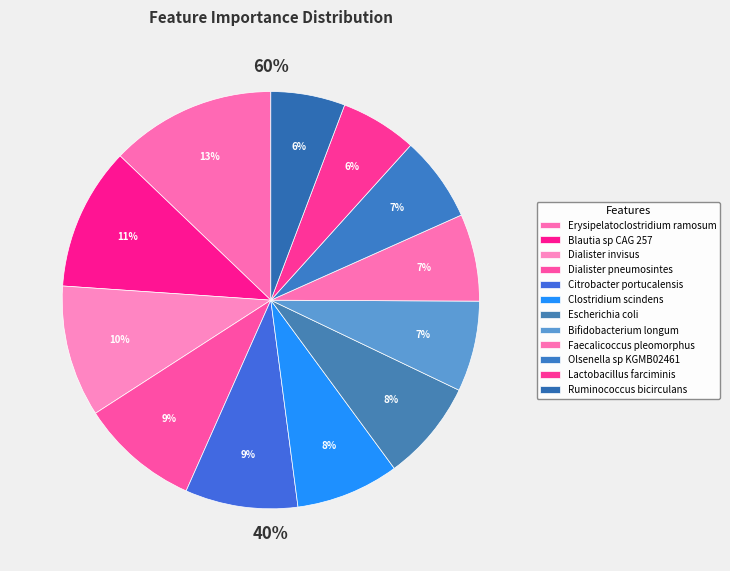

Count the number of slices in the pie.

12